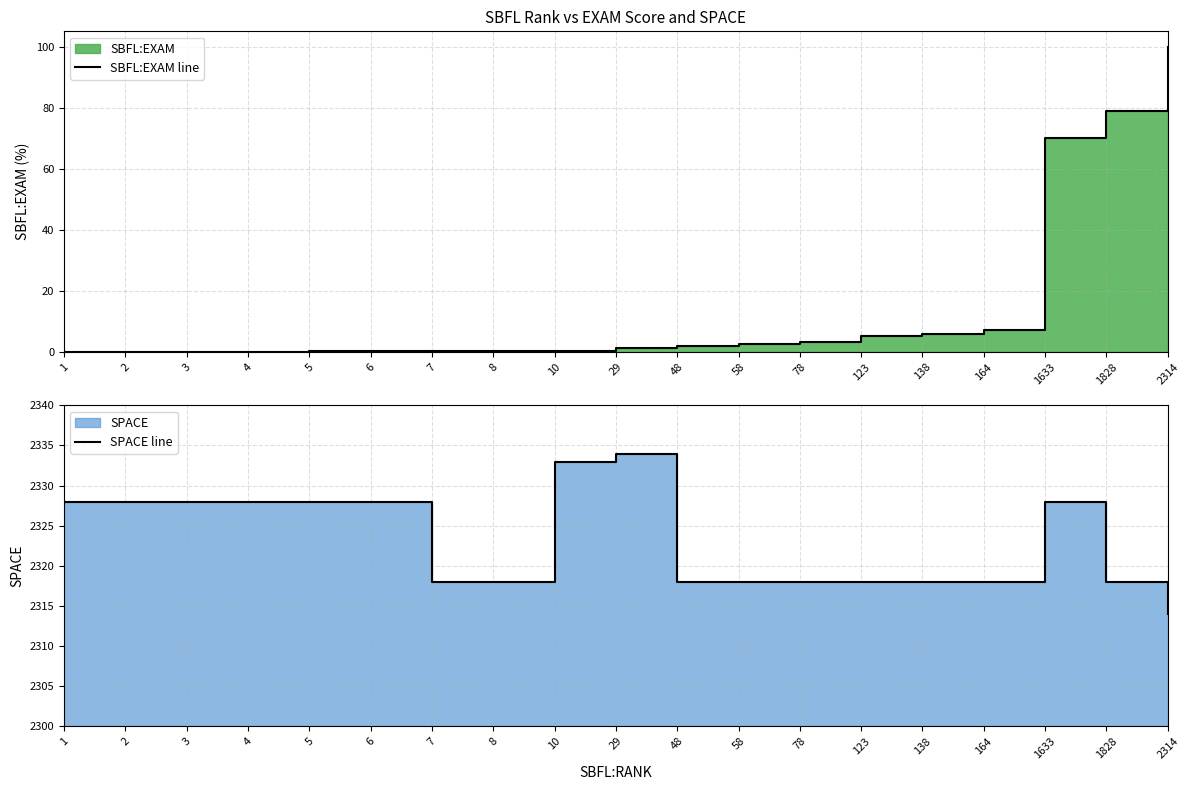

Which category has the highest value in the SBFL:EXAM line series?

2314